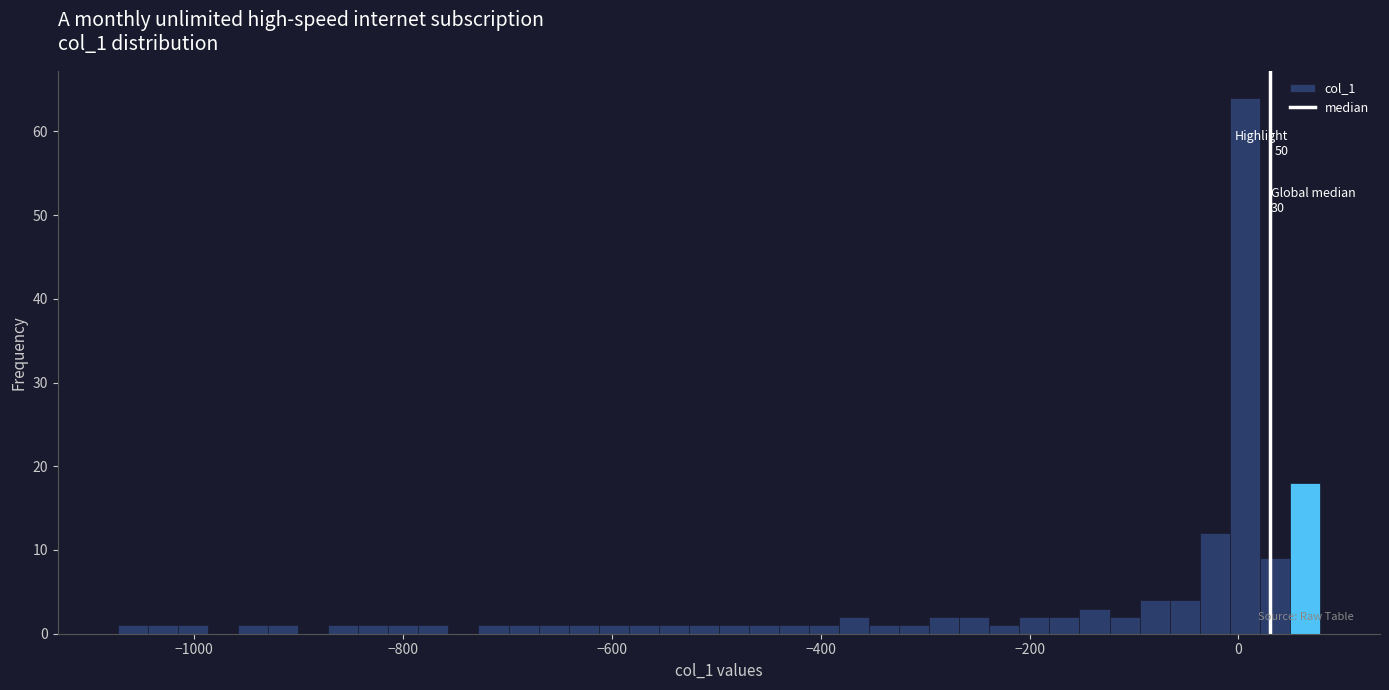

Around what value on the x-axis is the tallest bar? Give the approximate position of its centre, as read against the axis.

0